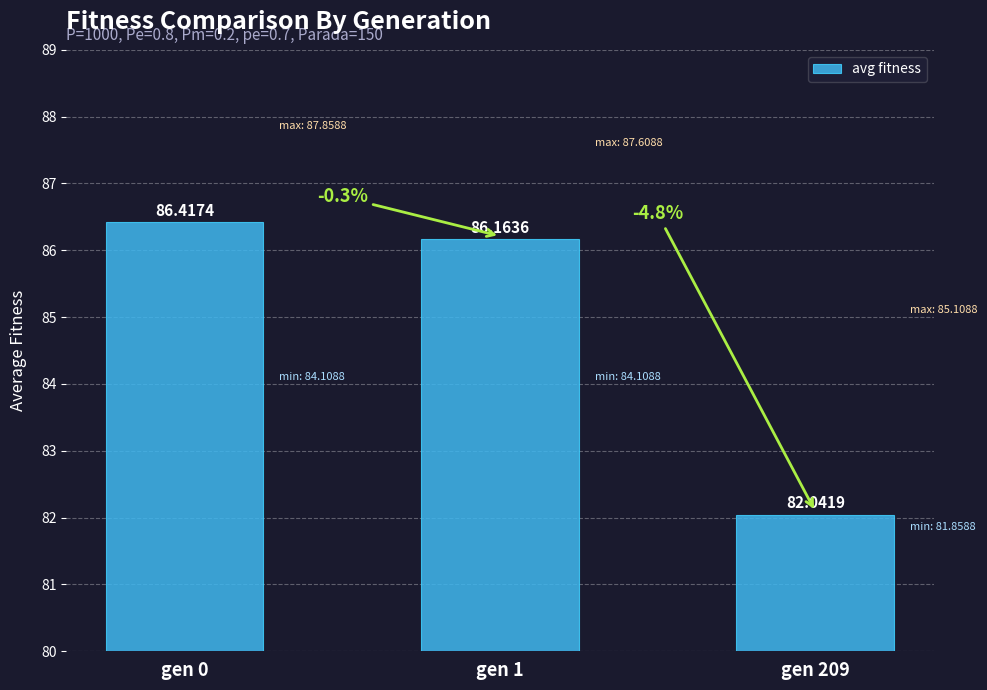

How many data points does each series have?

3